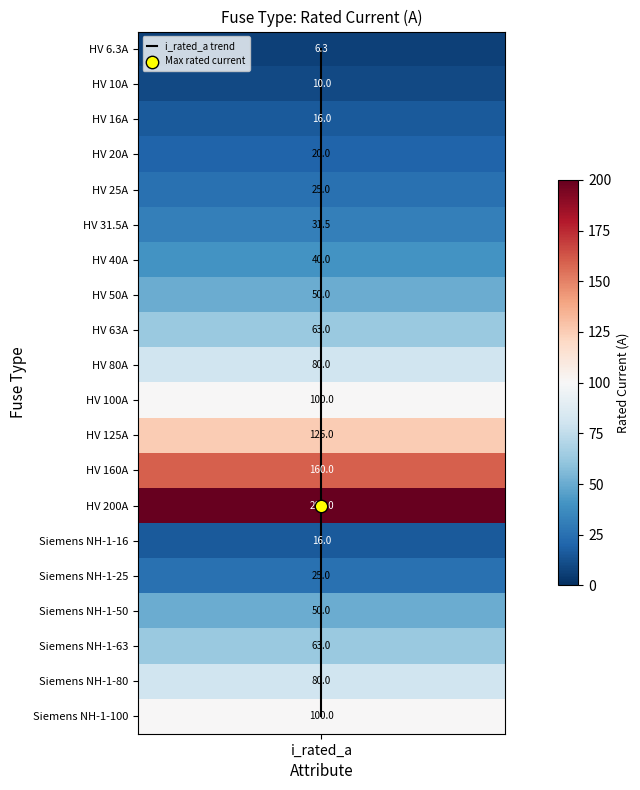

Which label corresponds to the smallest value in the chart?

i_rated_a